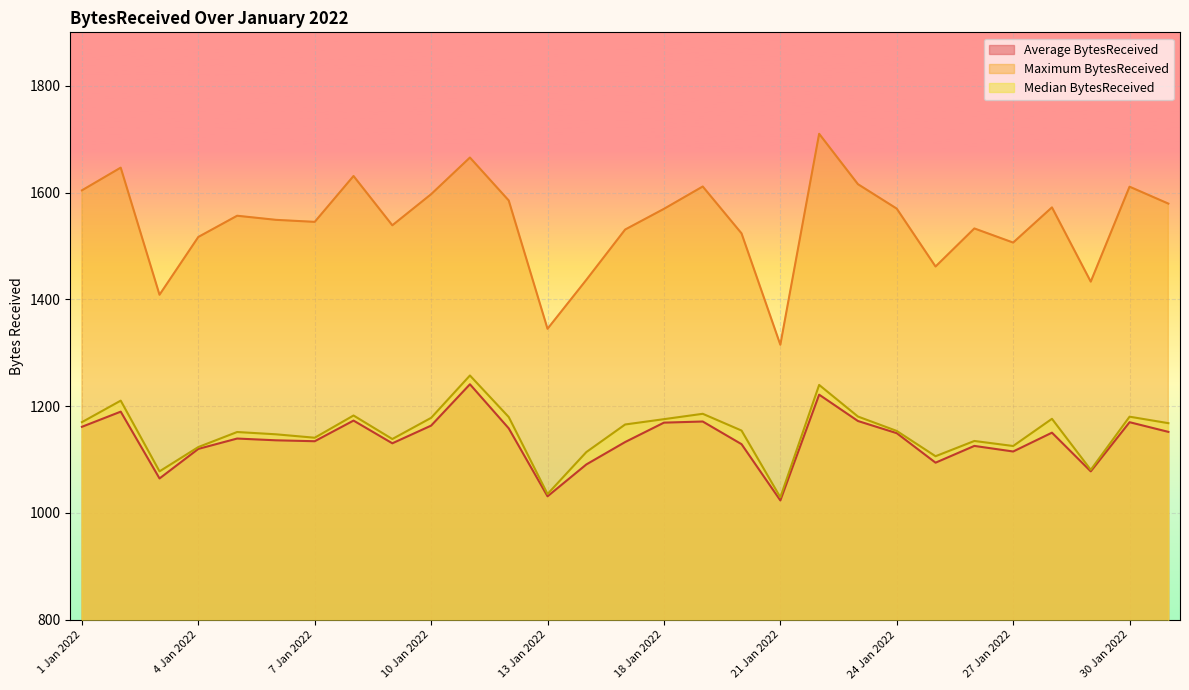

What is the label of the 15th point from the right?

15 Jan 2022